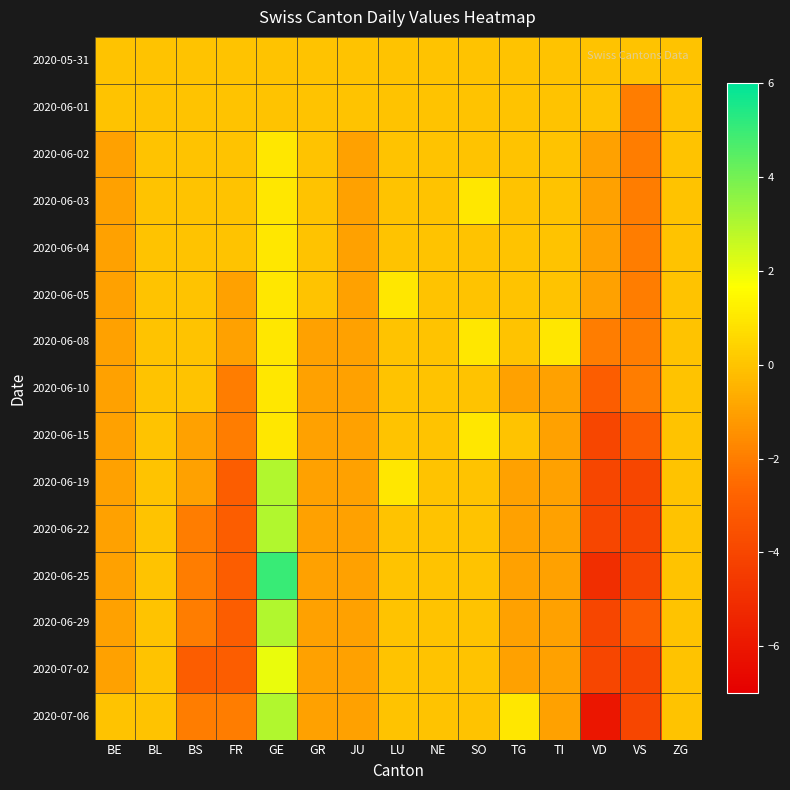

At how many categories does at least one series exceed 0?

5